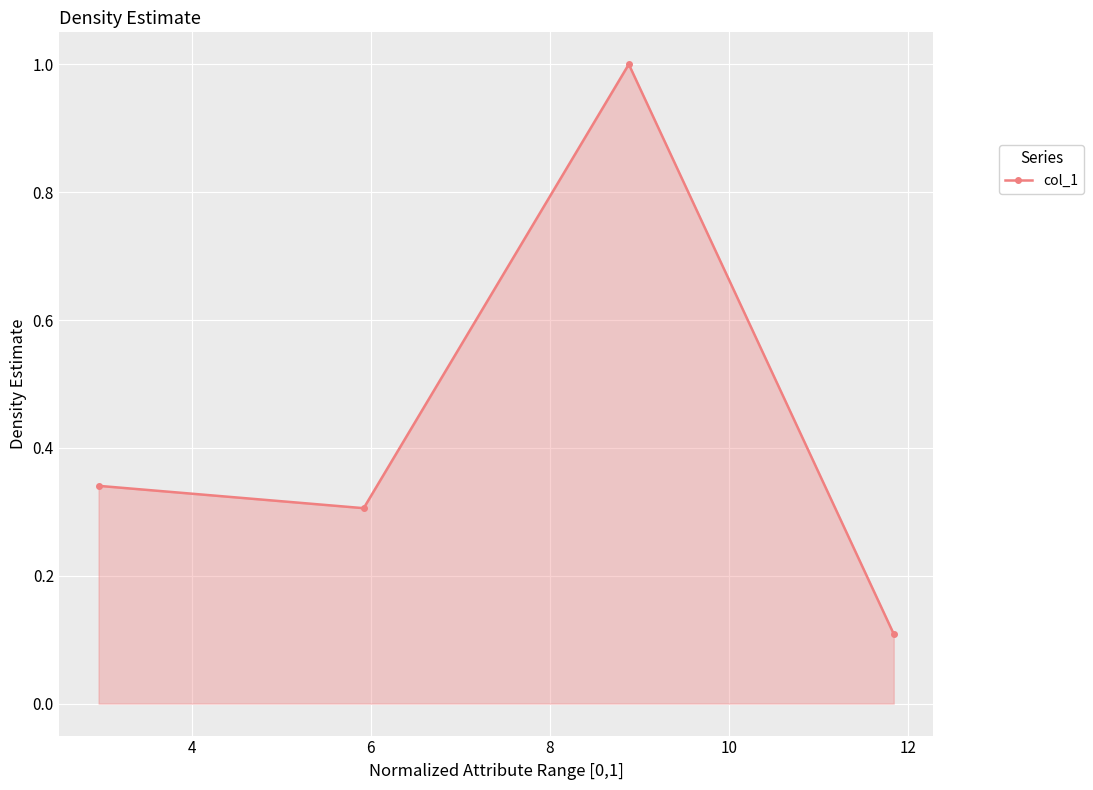

What is the value of the 4th point from the left?

0.1